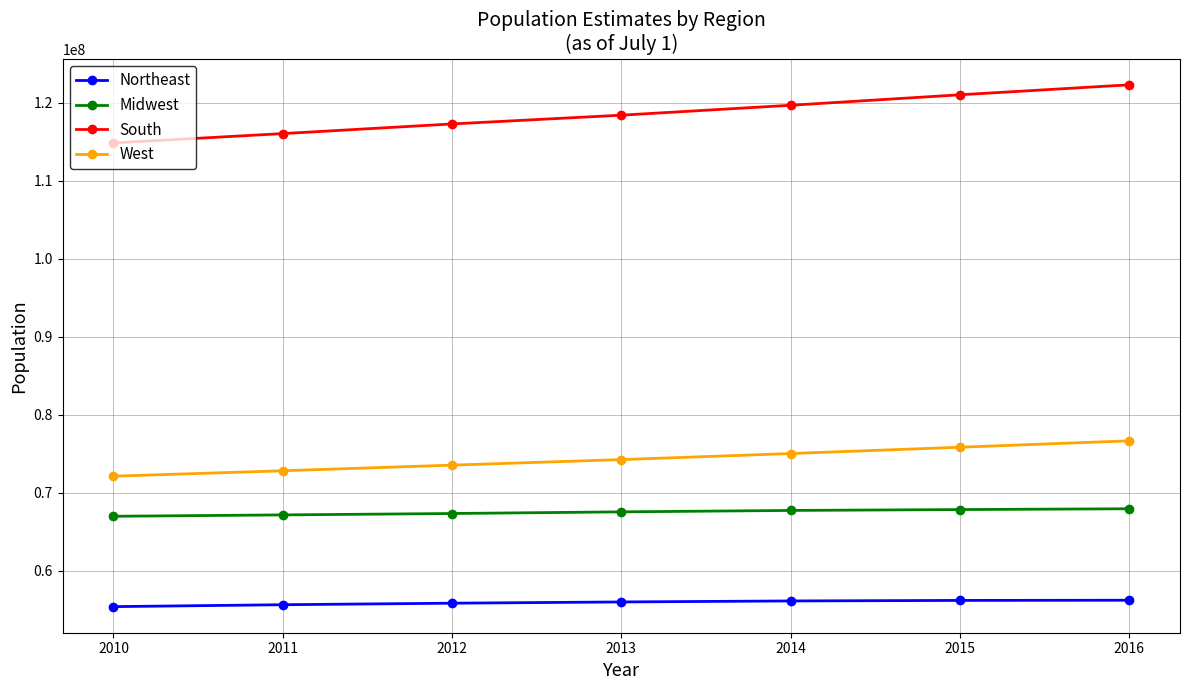

At 2012, list the series in order from smallest to largest.

Northeast, Midwest, West, South